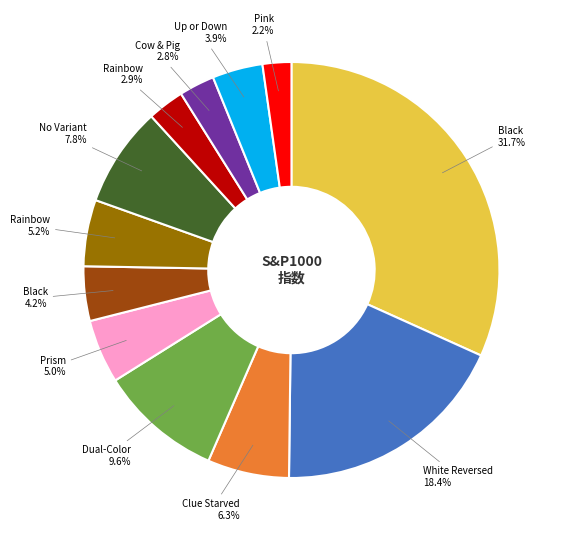

Is there any slice that represents more than half of the pie?

No